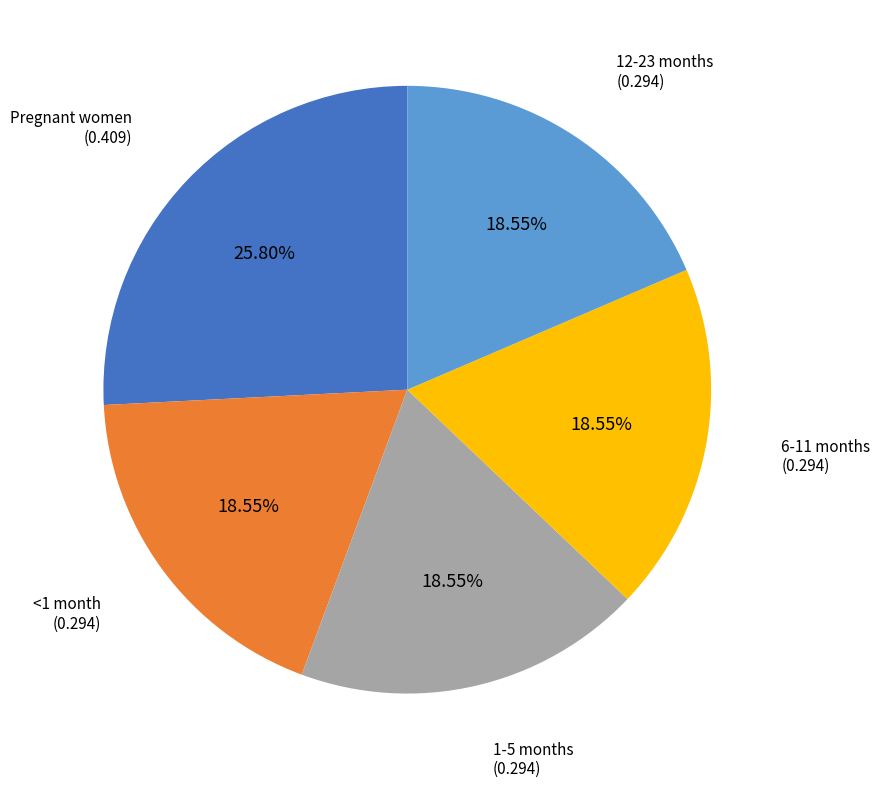

The <1 month slice represents 19% of the pie. True or false?

True